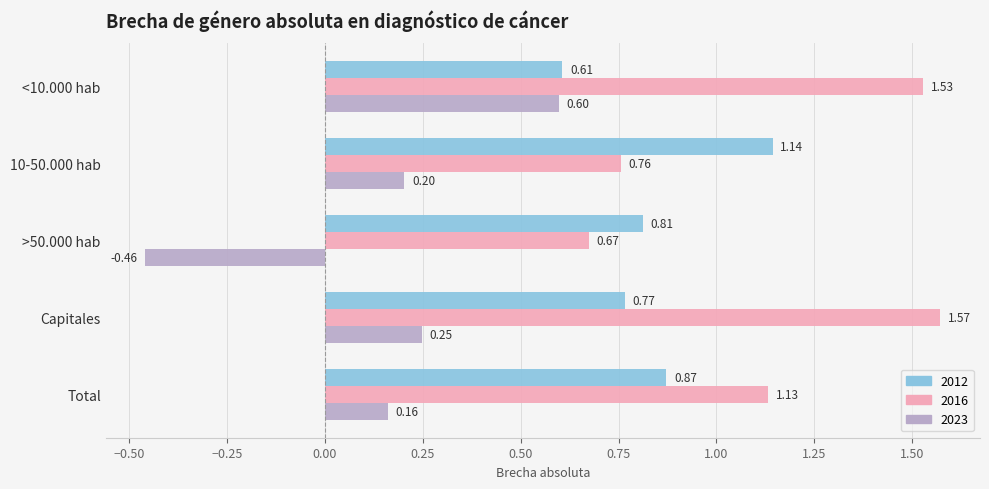

Which series changed the most between Capitales and Total?

2016